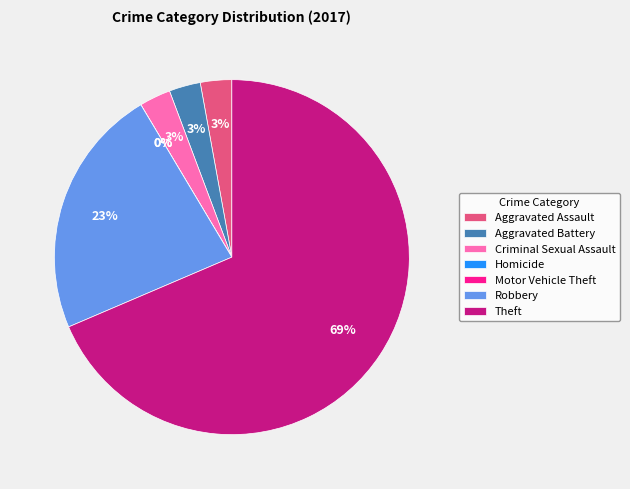

True or false: Homicide accounts for 0% of the total.

True